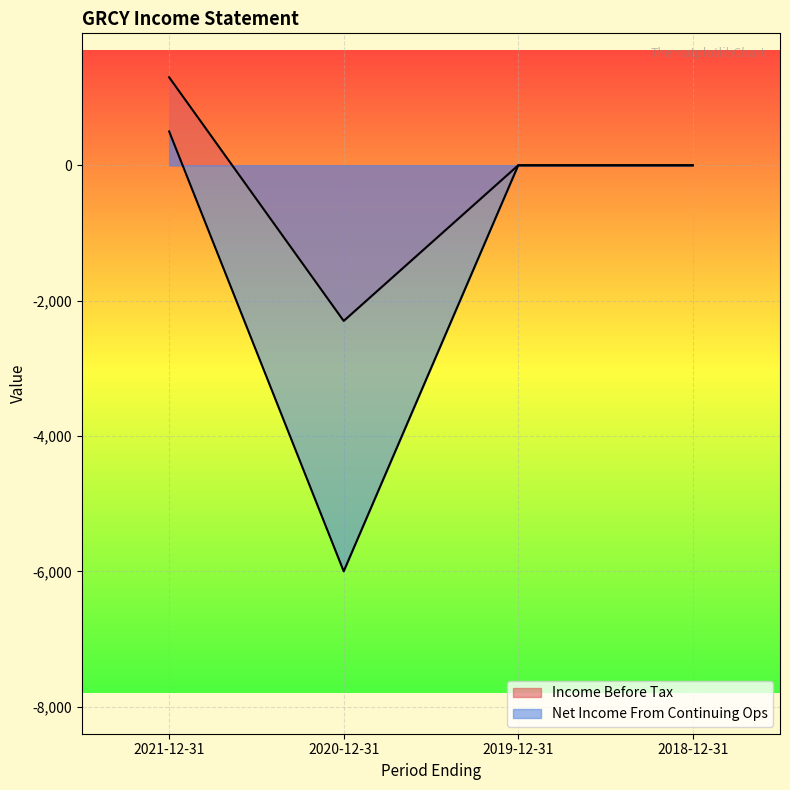

What is the average value of the Net Income From Continuing Ops series?

-1375